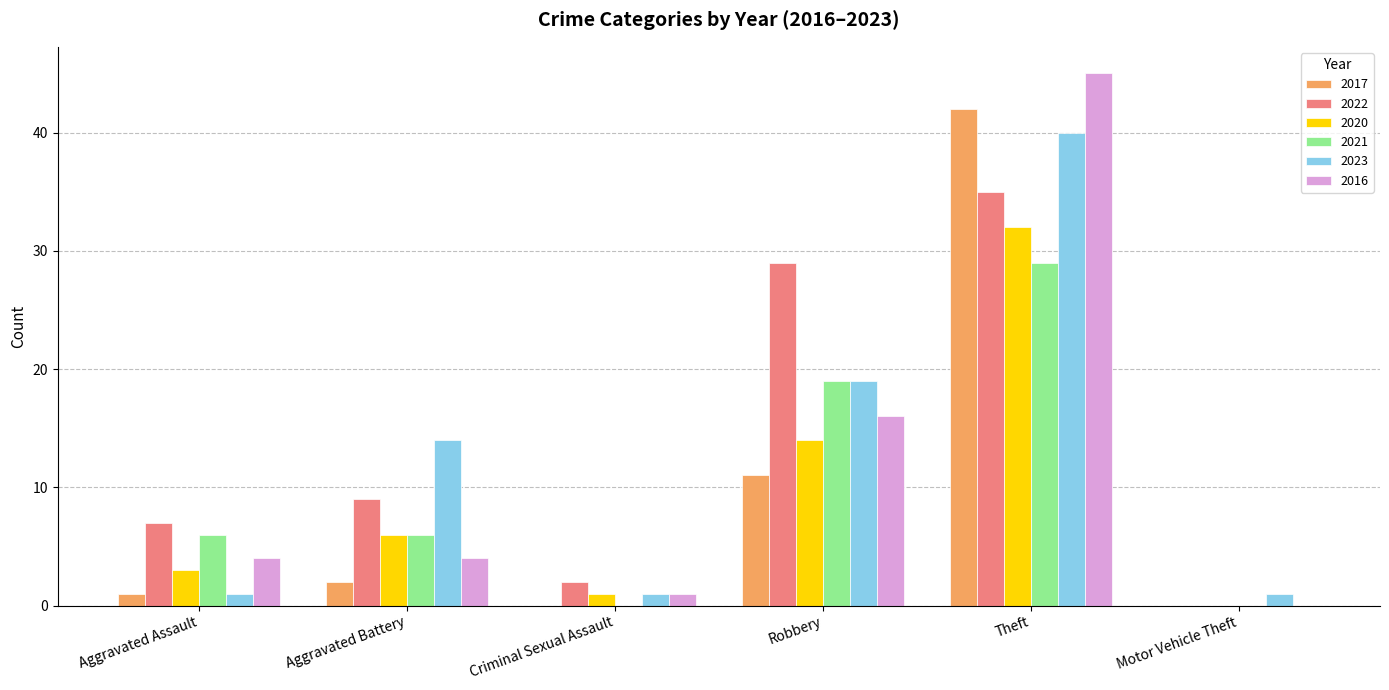

What are all the series names shown in the legend?

2017, 2022, 2020, 2021, 2023, 2016